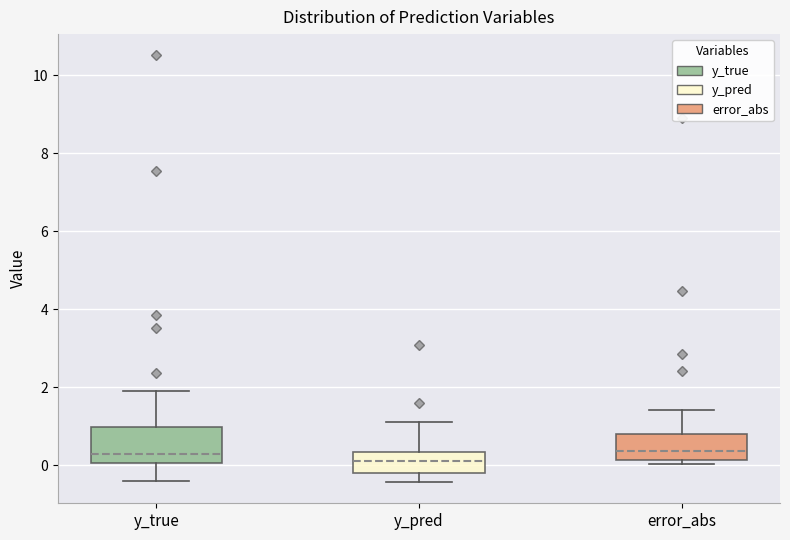

Reading left to right, read every box against the y-axis: the position of its median line, the range the box covers, and the ends of its whiskers. The values are not printed on the chart, so give them approximately, as read against the axis.

y_true: median 0.2, box 0.0 to 1.0, whiskers -0.4 to 2.0
y_pred: median 0.2, box -0.2 to 0.4, whiskers -0.4 to 1.0
error_abs: median 0.4, box 0.2 to 0.8, whiskers 0.0 to 1.4